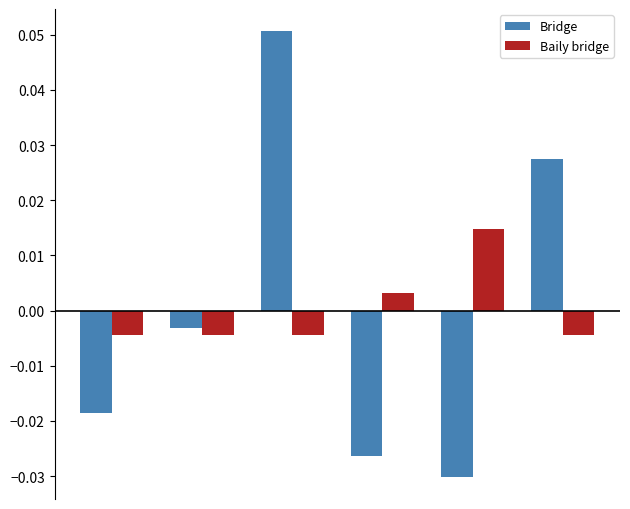

Does the chart contain any negative values?

Yes